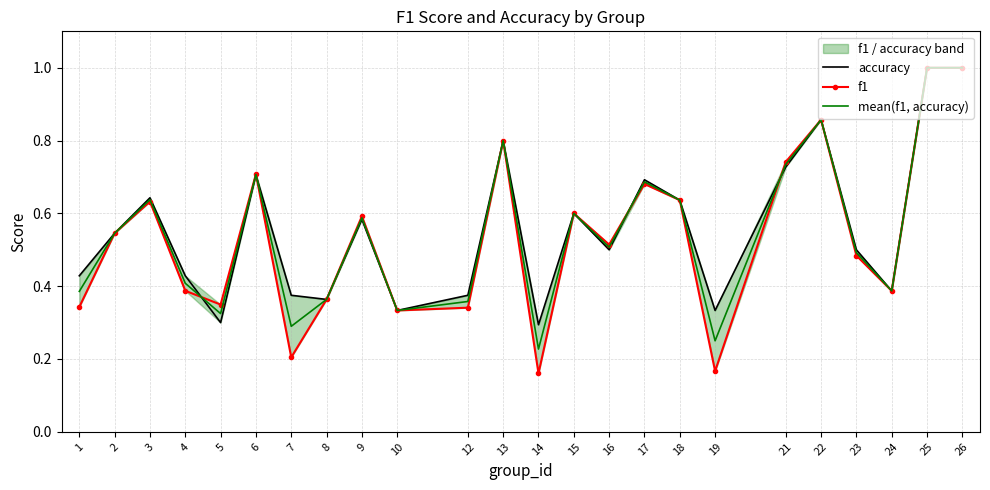

Is the value of f1 at 15 greater than the value of mean(f1, accuracy) at 8?

Yes